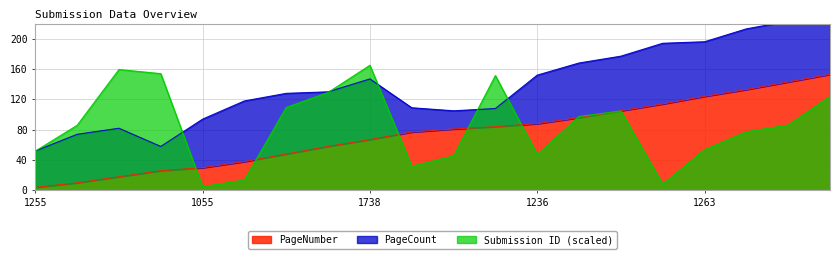

Which category has the highest value in the Submission ID (scaled) series?

1738